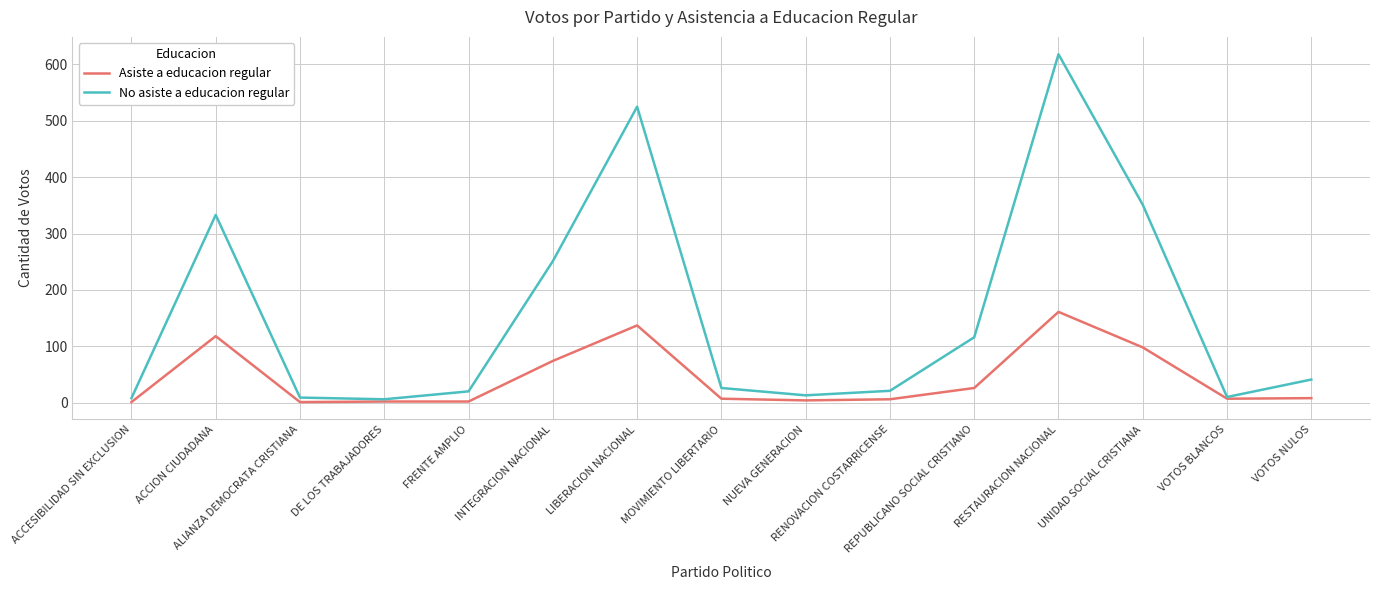

What is the highest value of the No asiste a educacion regular series?

618